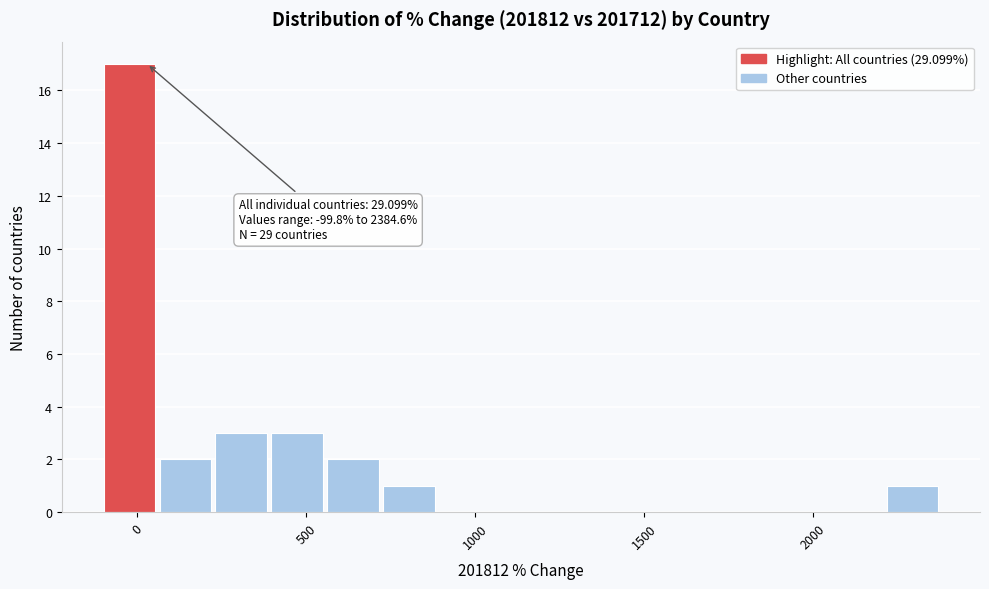

Around what value on the x-axis is the tallest bar? Give the approximate position of its centre, as read against the axis.

0